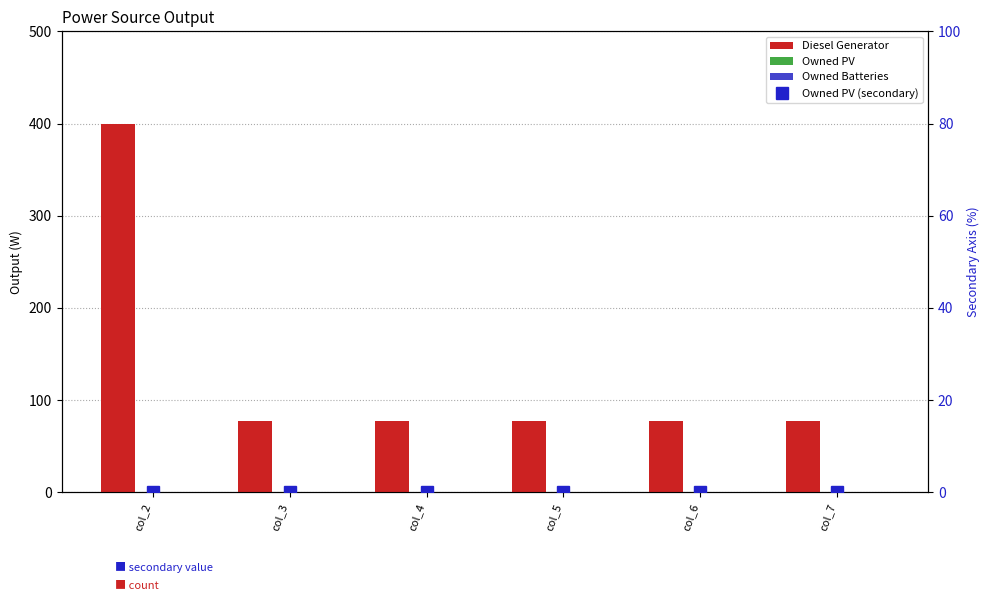

At how many categories does at least one series exceed 33?

6